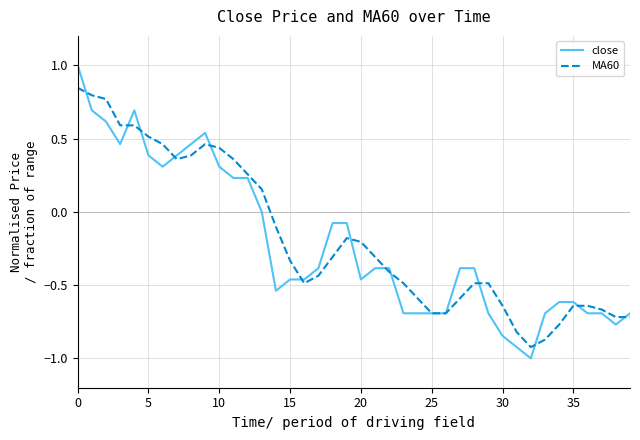

Which series has the widest spread of values?

close